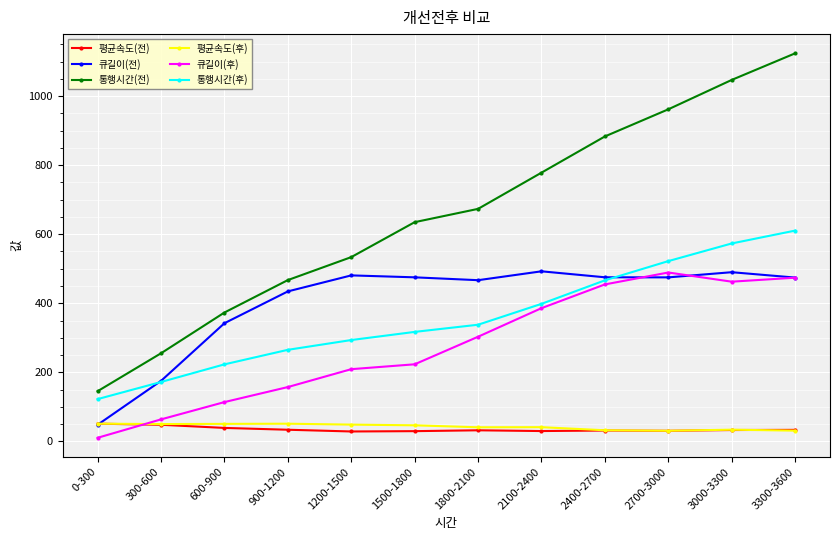

How many lines are shown in the chart?

6